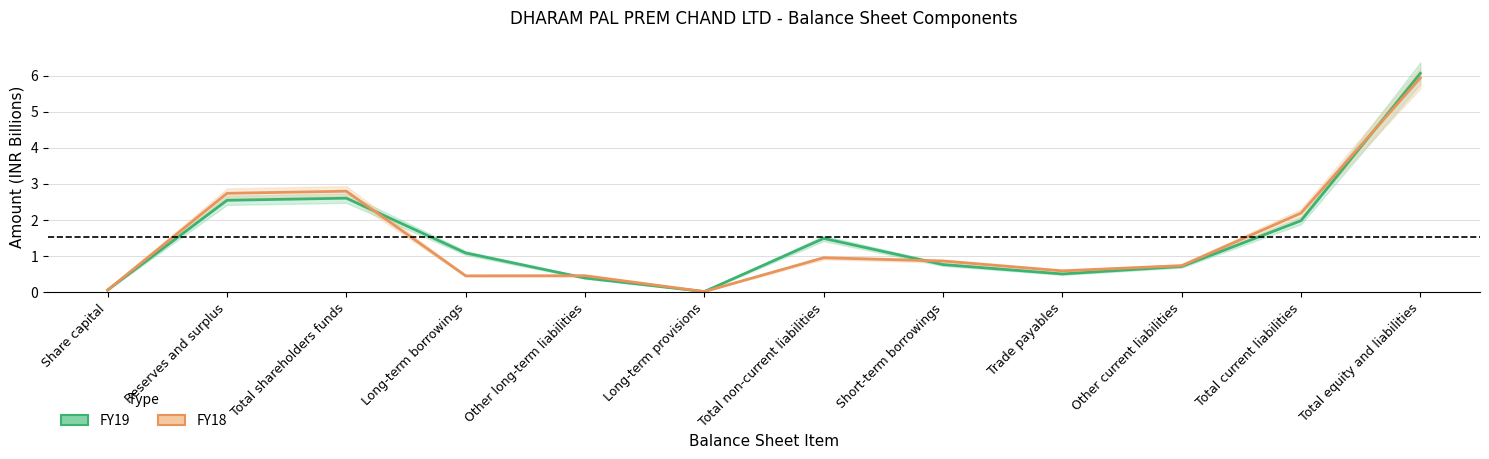

What is the difference between the maximum and minimum values in the FY18 series?

5.9